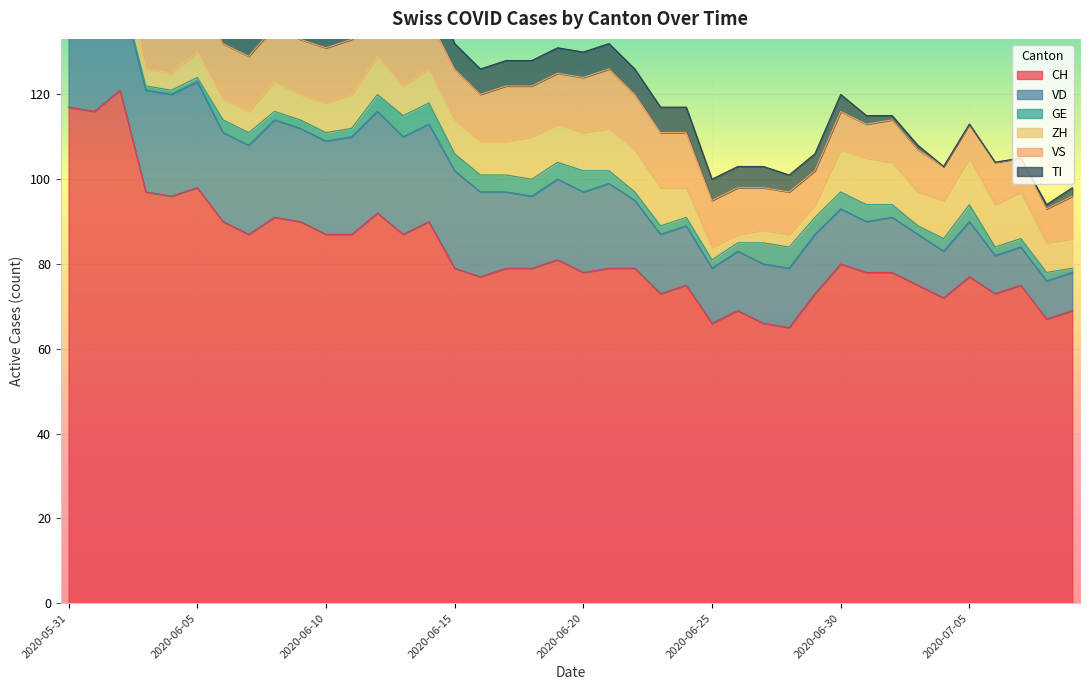

How many data points in GE are less than 3?

20